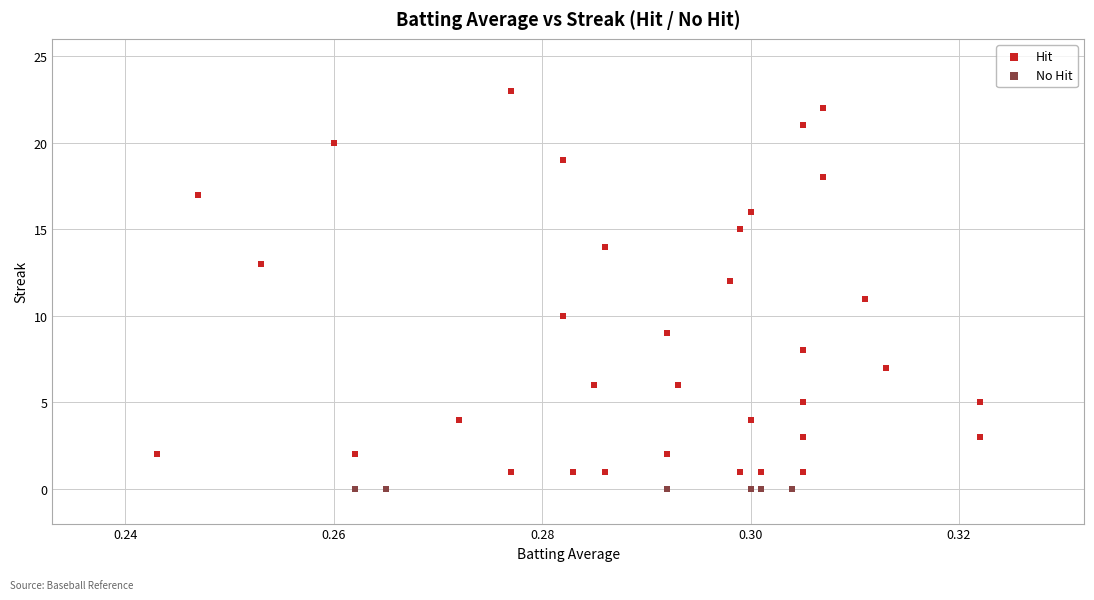

Which series reaches the maximum Y coordinate?

Hit